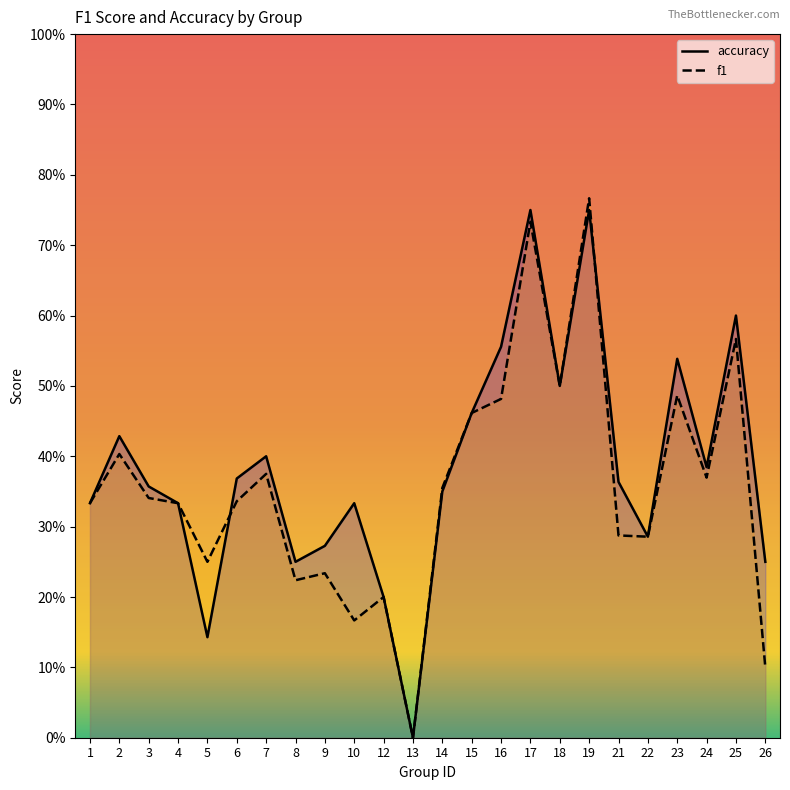

At 7, list the series in order from largest to smallest.

accuracy, f1